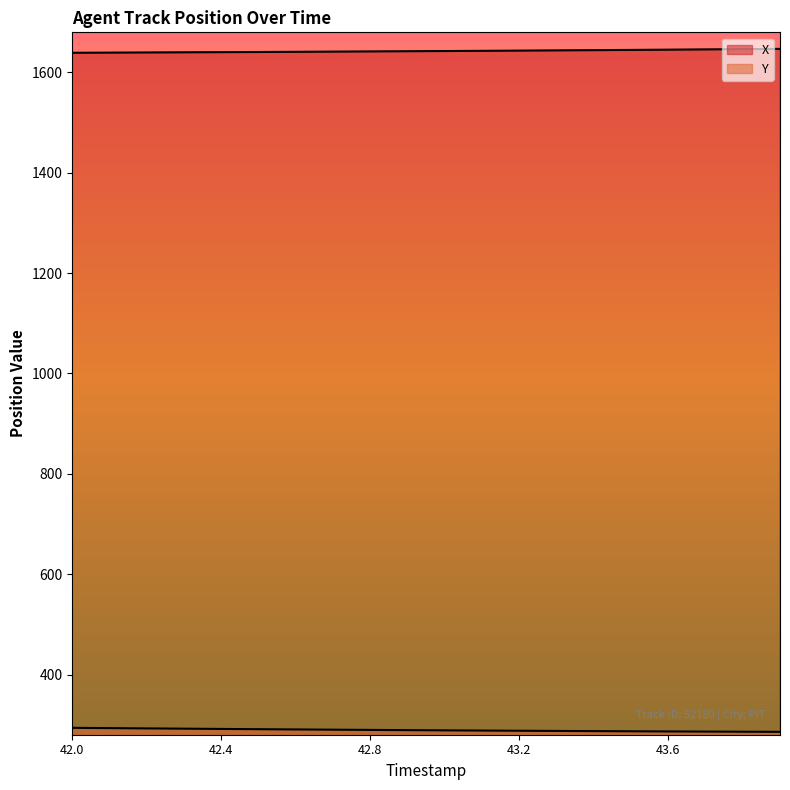

Which category has the lowest value across all series?

43.9